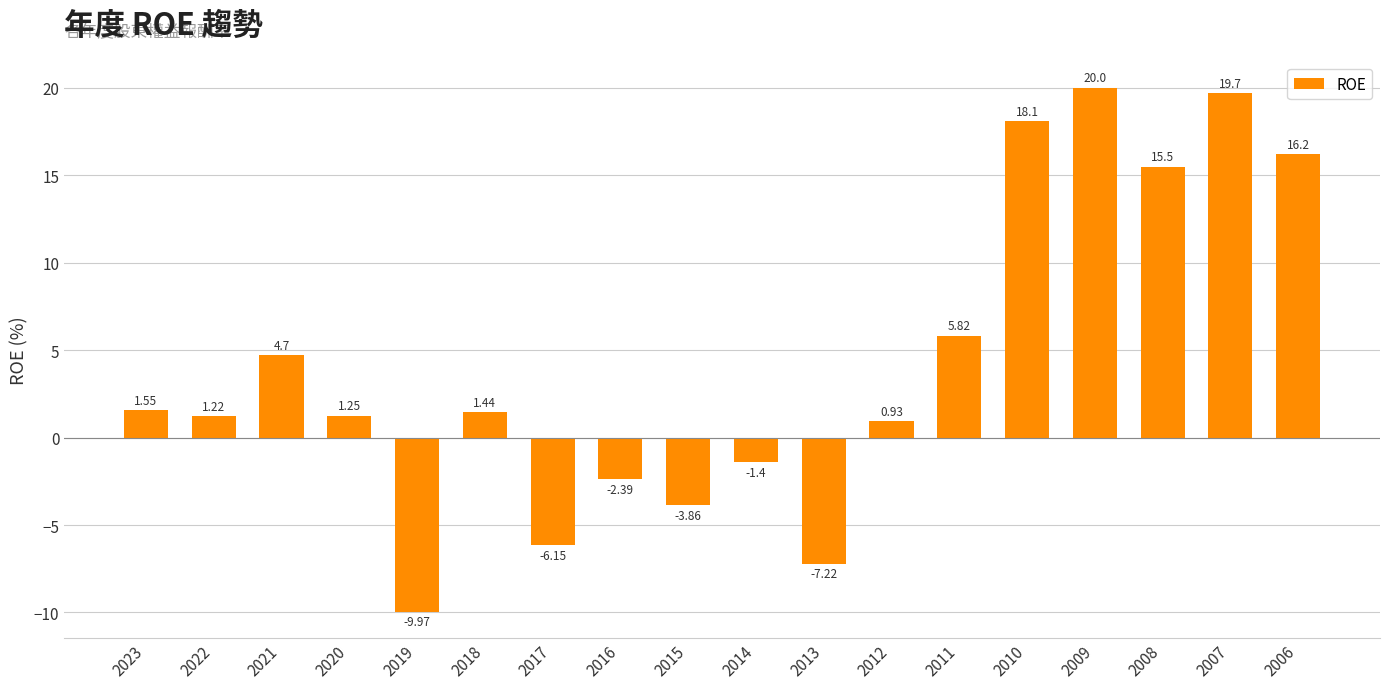

What is the average value?

4.2